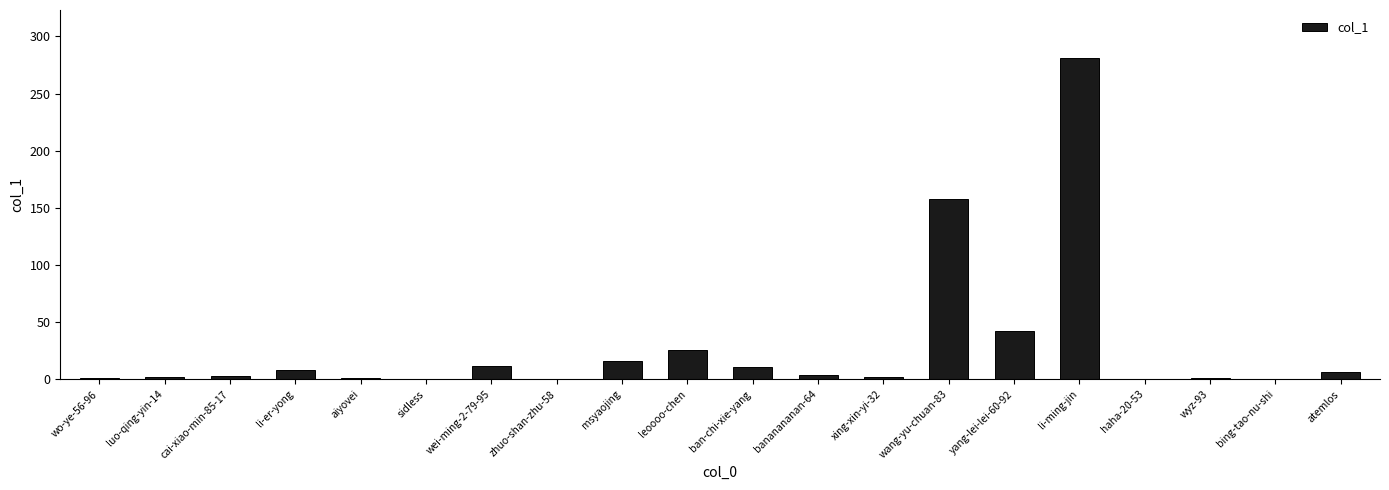

How many categories are shown in the chart?

20